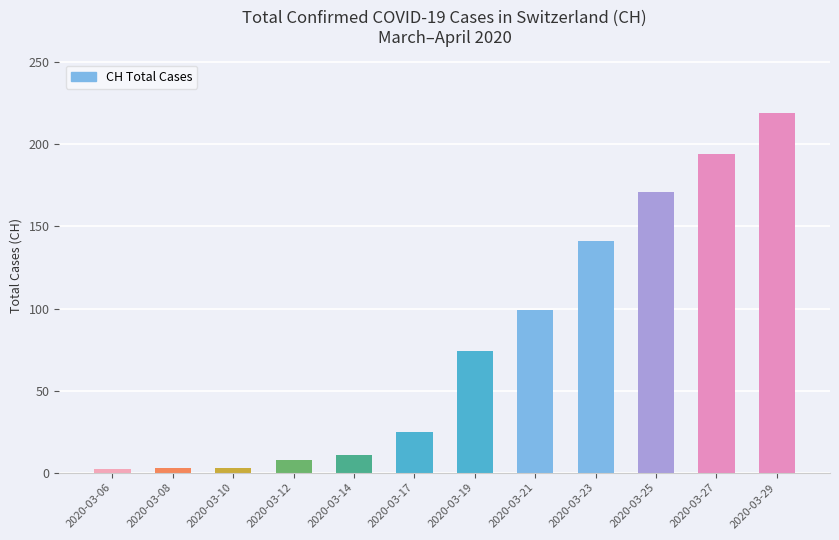

What is the greatest value displayed?

219